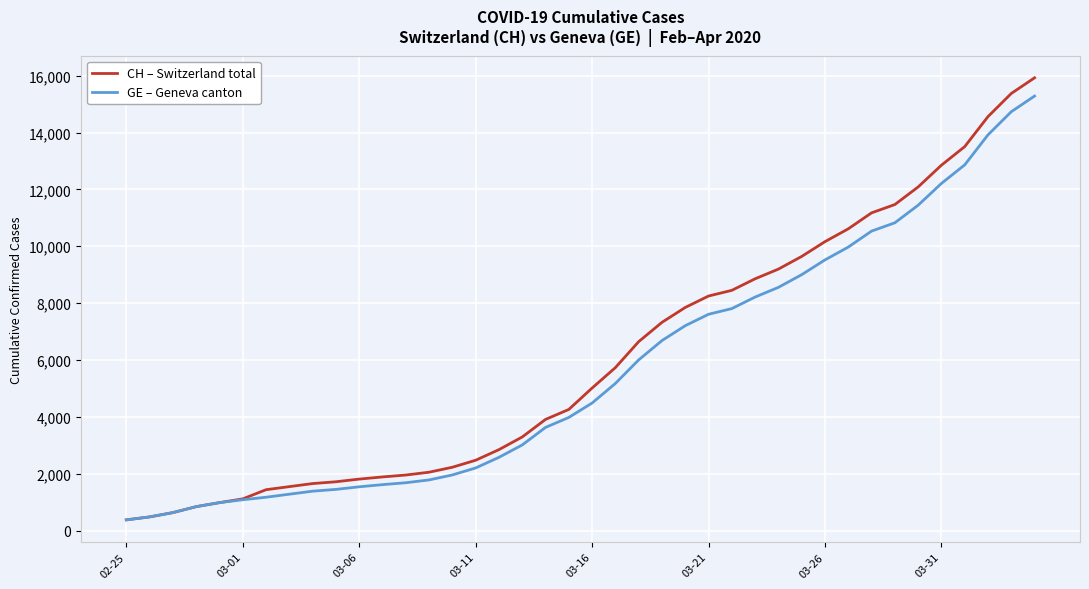

What is the smallest value displayed?

375